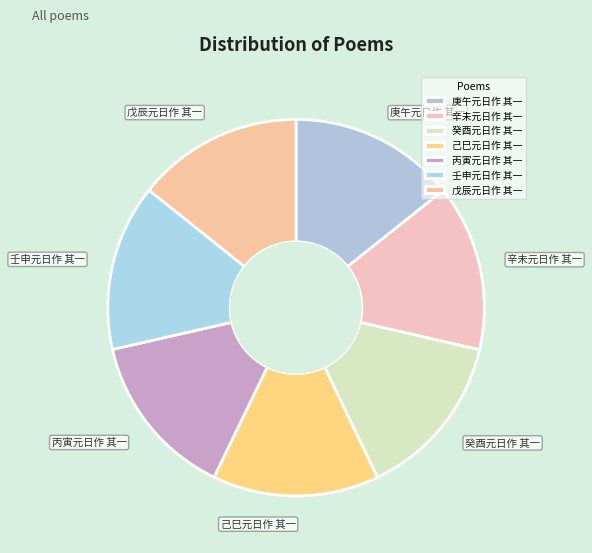

True or false: 戊辰元日作 其一 accounts for 9% of the total.

False